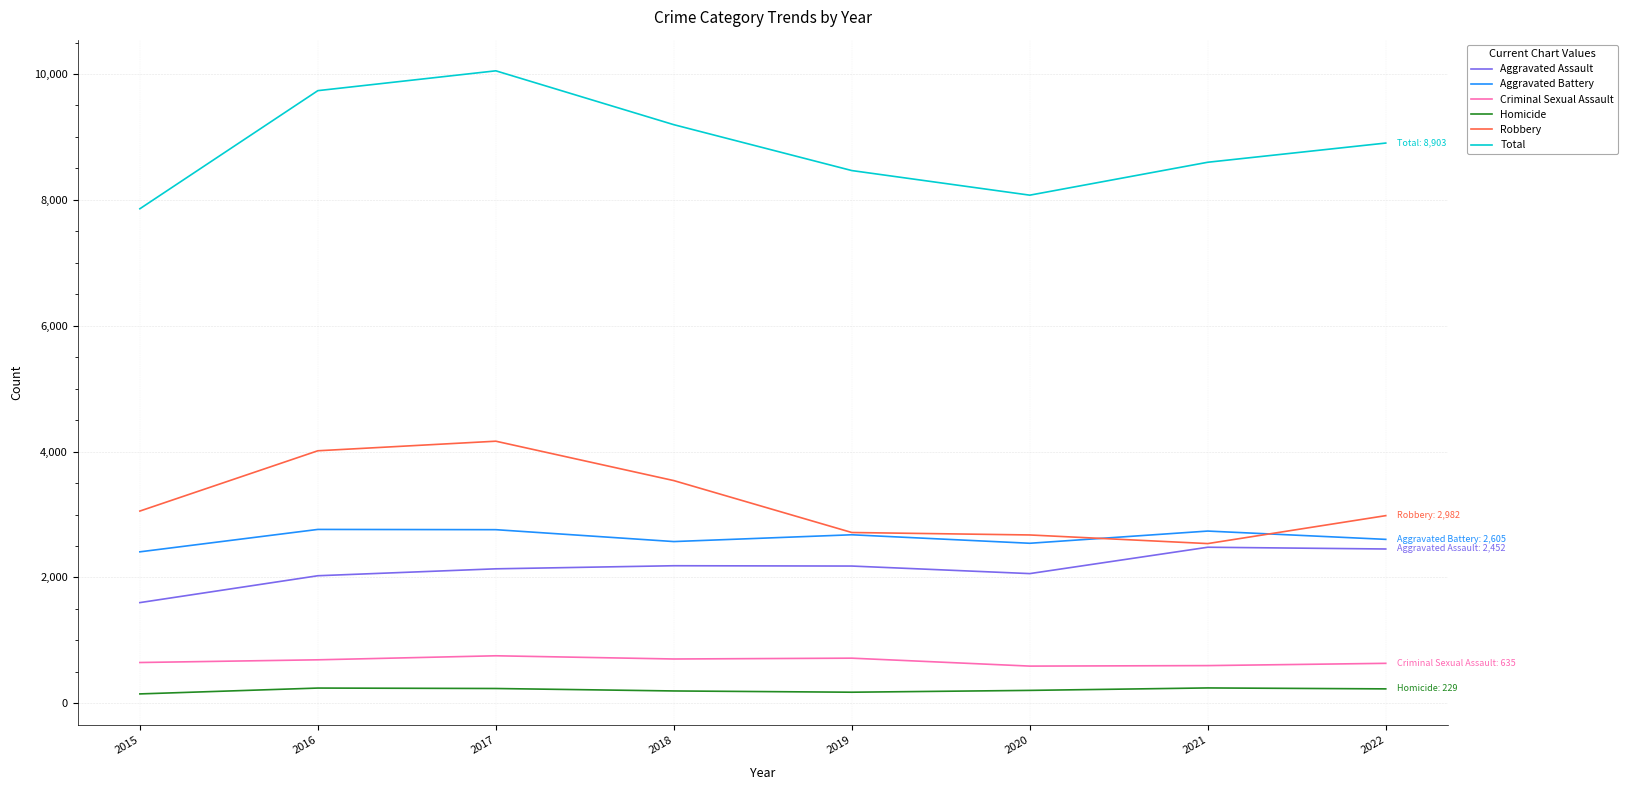

Read the Criminal Sexual Assault value at 2021.

599